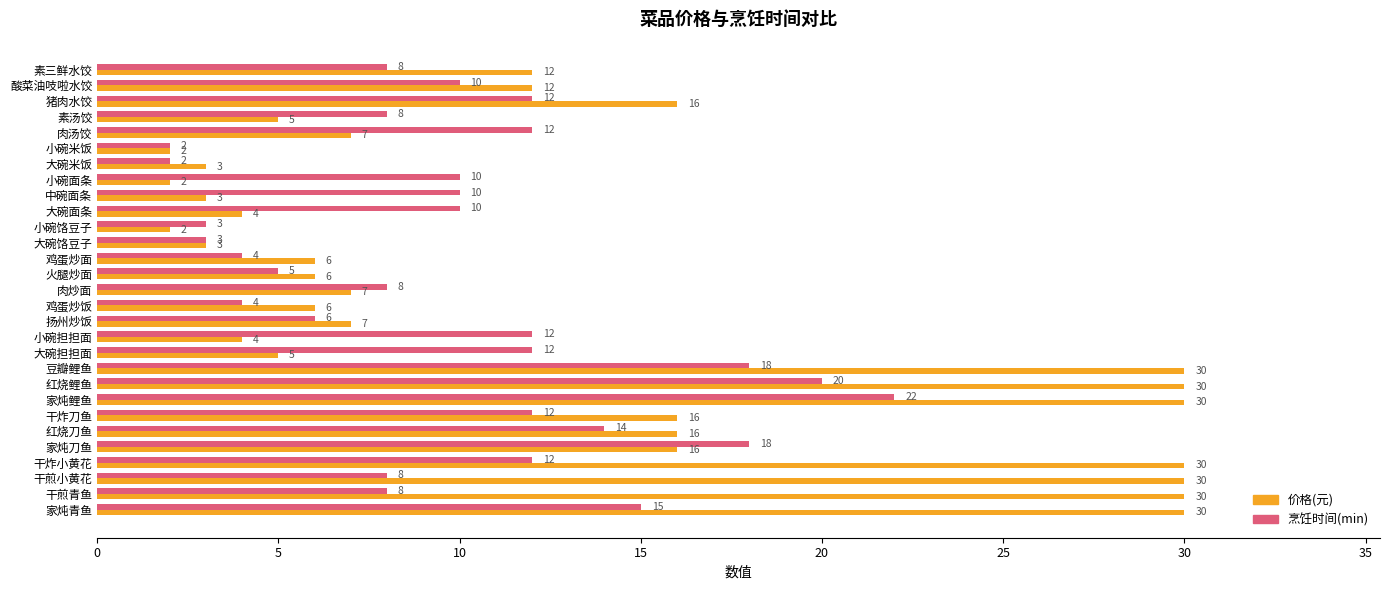

Count the number of data series in this chart.

2